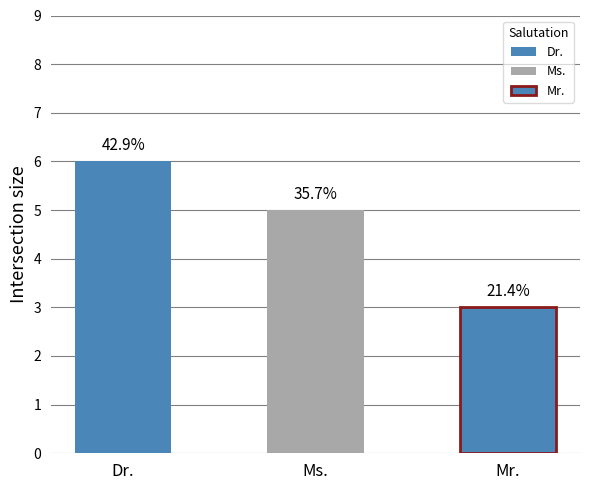

What is the label of the 1st bar from the right?

Mr.